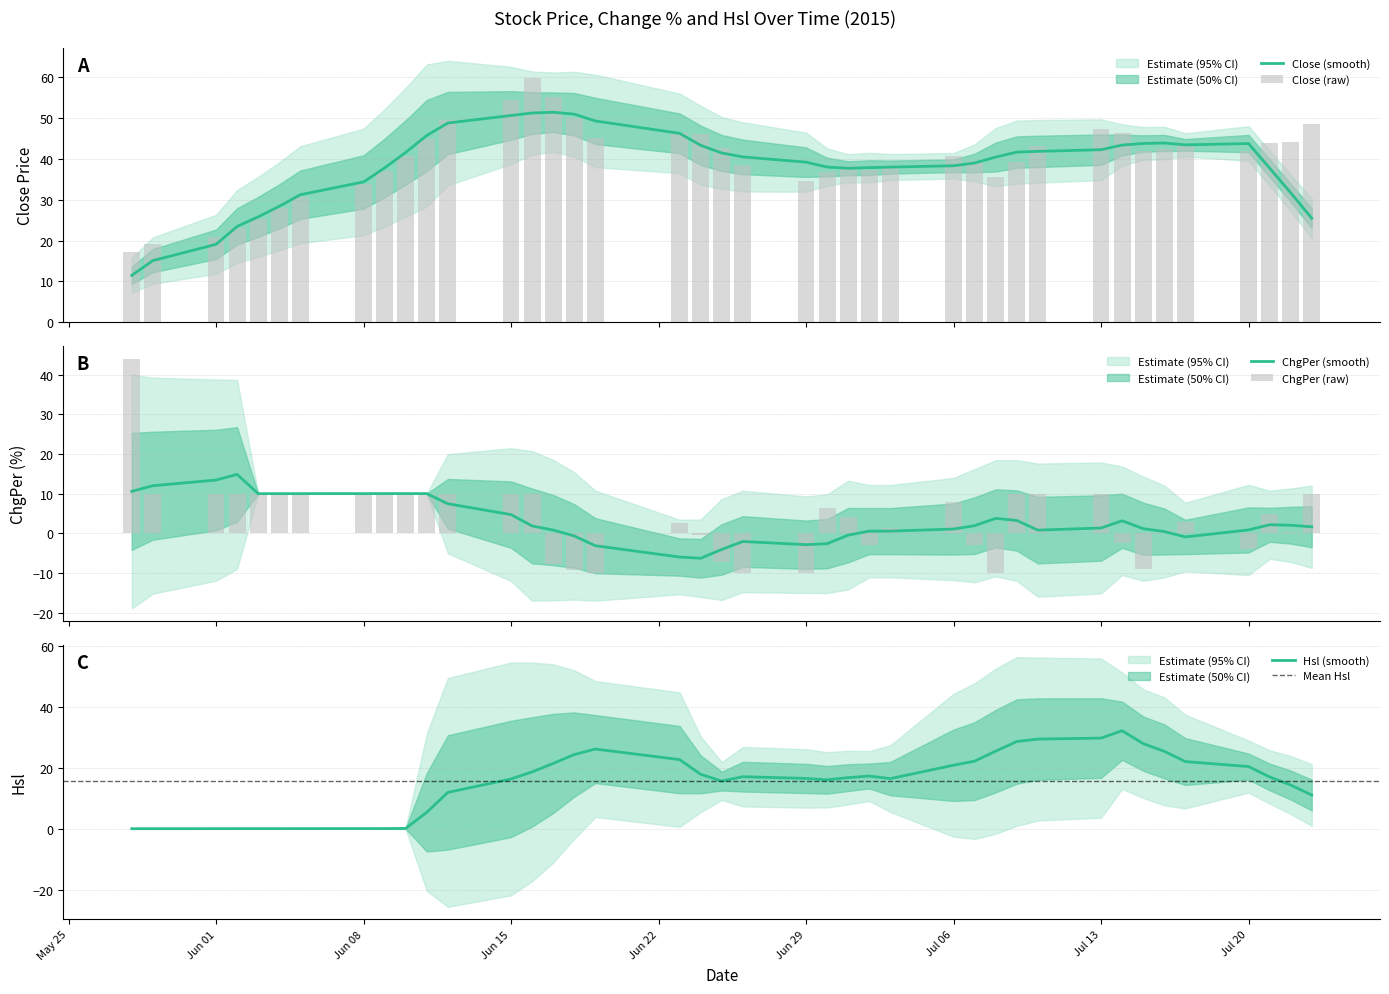

The value of Hsl (smooth) at Jul 06 is 7.1. True or false?

False